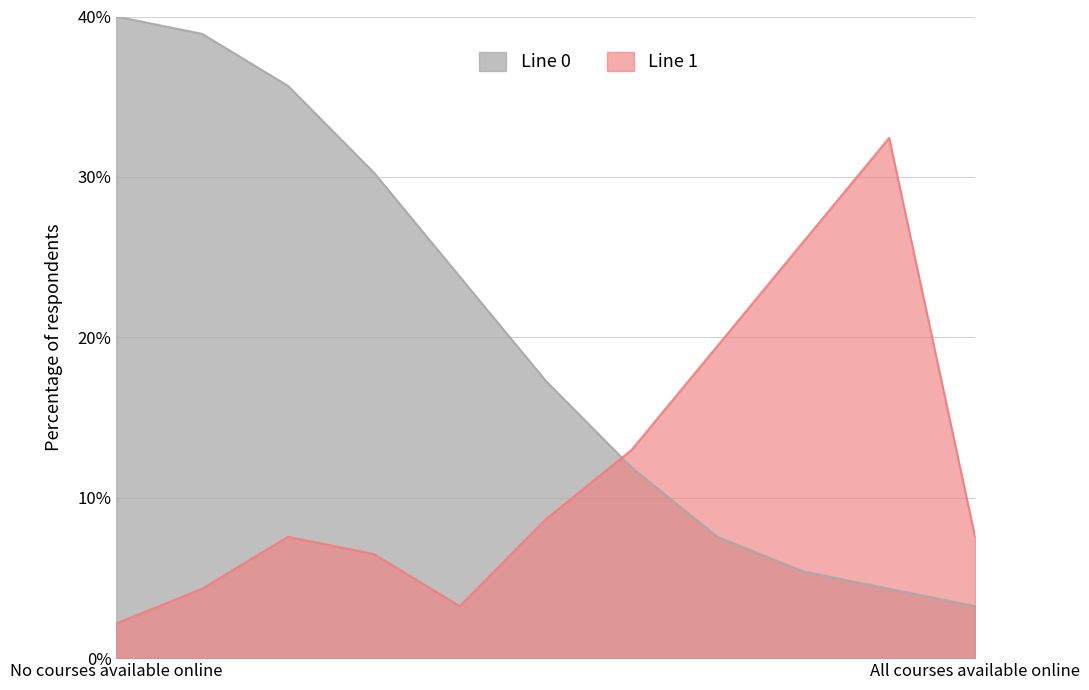

Reading right to left, transcribe all the data shown in this chart.

Line 0 (stationID count): 3.2	4.3	5.4	7.6	11.9	17.3	23.8	30.3	35.7	38.9	40.0
Line 1 (stationID count): 7.6	32.4	25.9	19.5	13.0	8.6	3.2	6.5	7.6	4.3	2.2